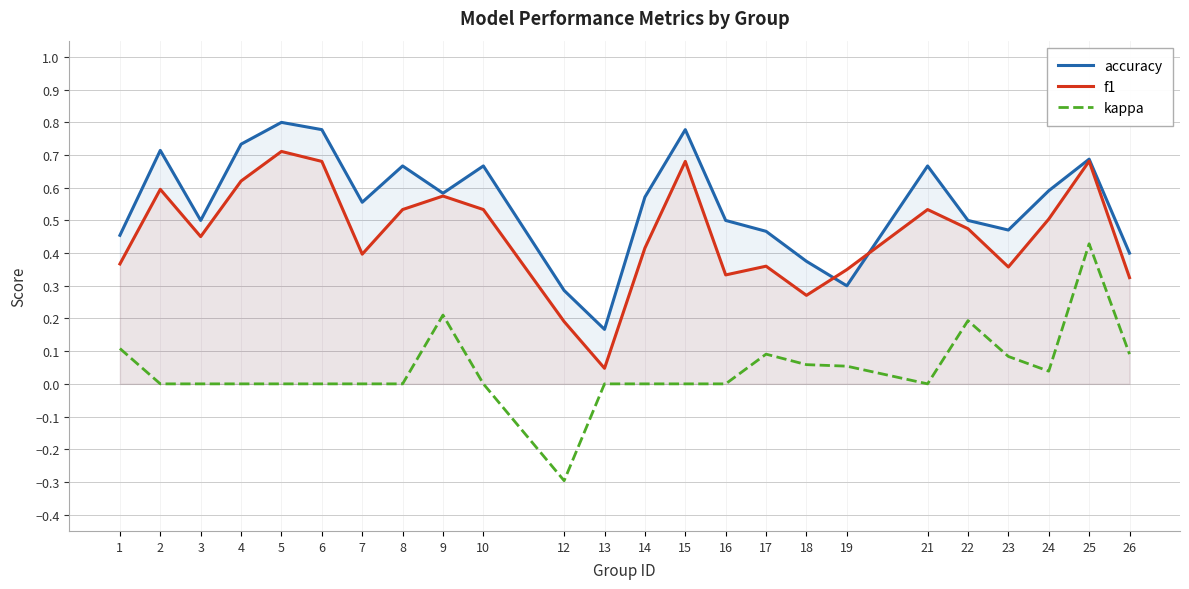

What is the value of the accuracy point at the 18th from the left?

0.3